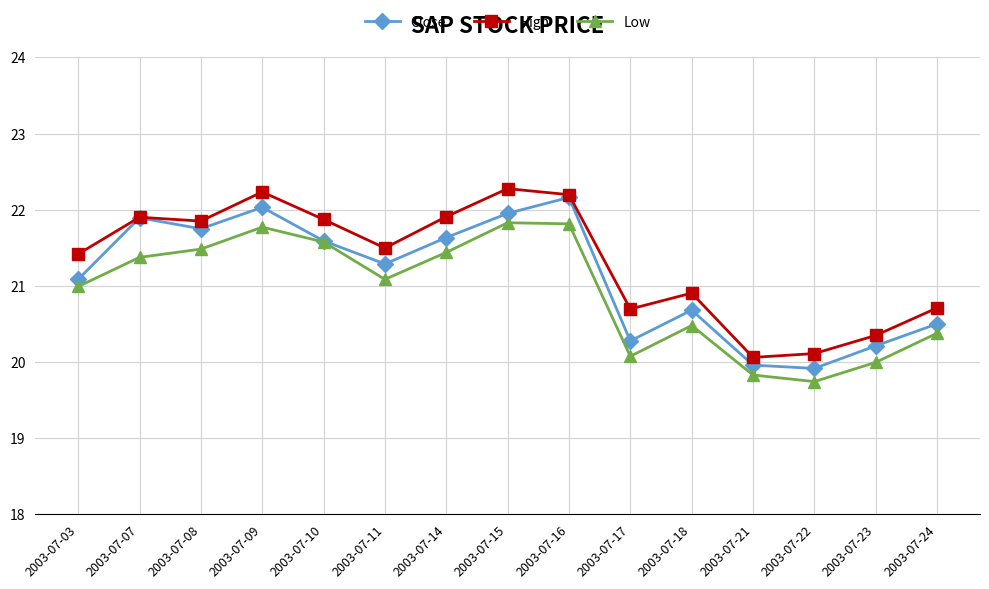

Which category has the lowest value across all series?

2003-07-22